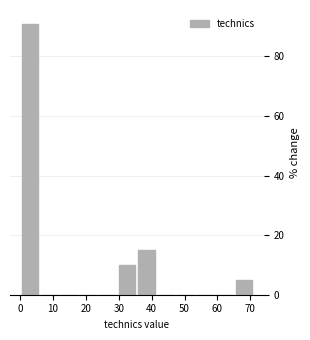

How tall is the bar that spans 65 to 71 on the x-axis? Neither the bar edges nor the heights are printed on the chart, so give them approximately, as read against the axes.

6